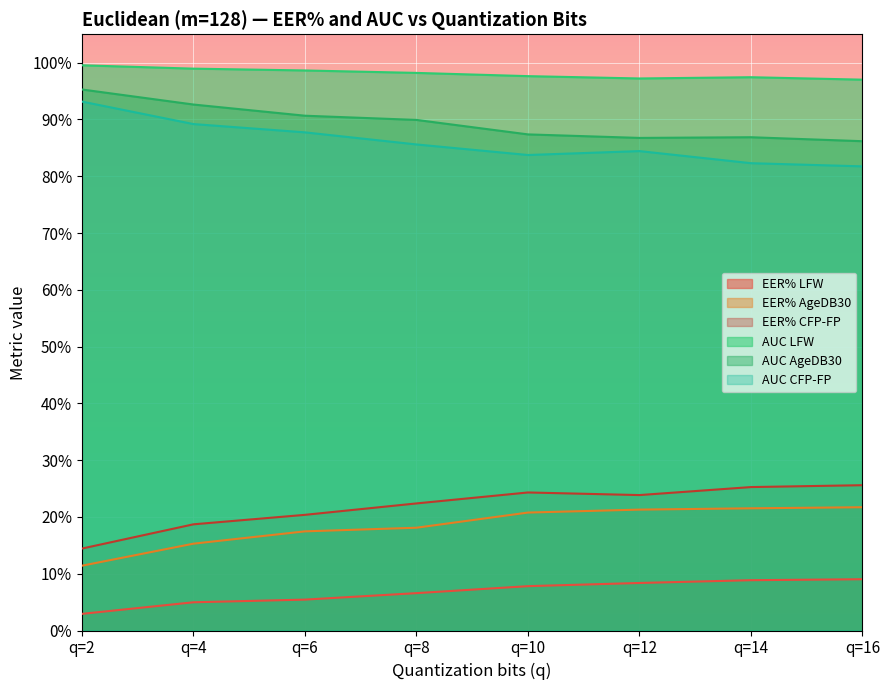

What is the value of the EER% CFP-FP point at the 8th from the left?

0.3